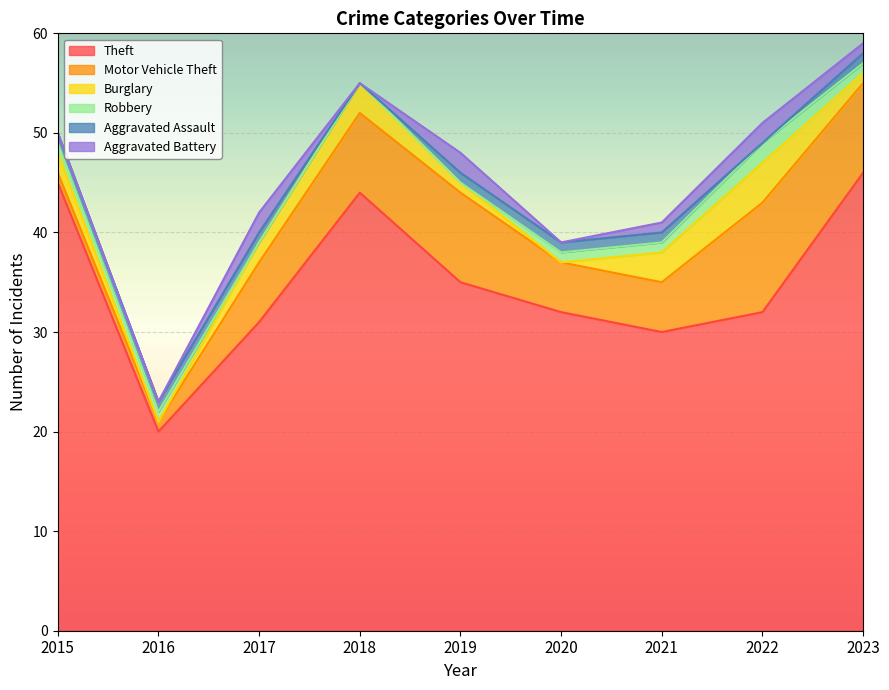

At which label does Aggravated Battery first exceed 1?

2017